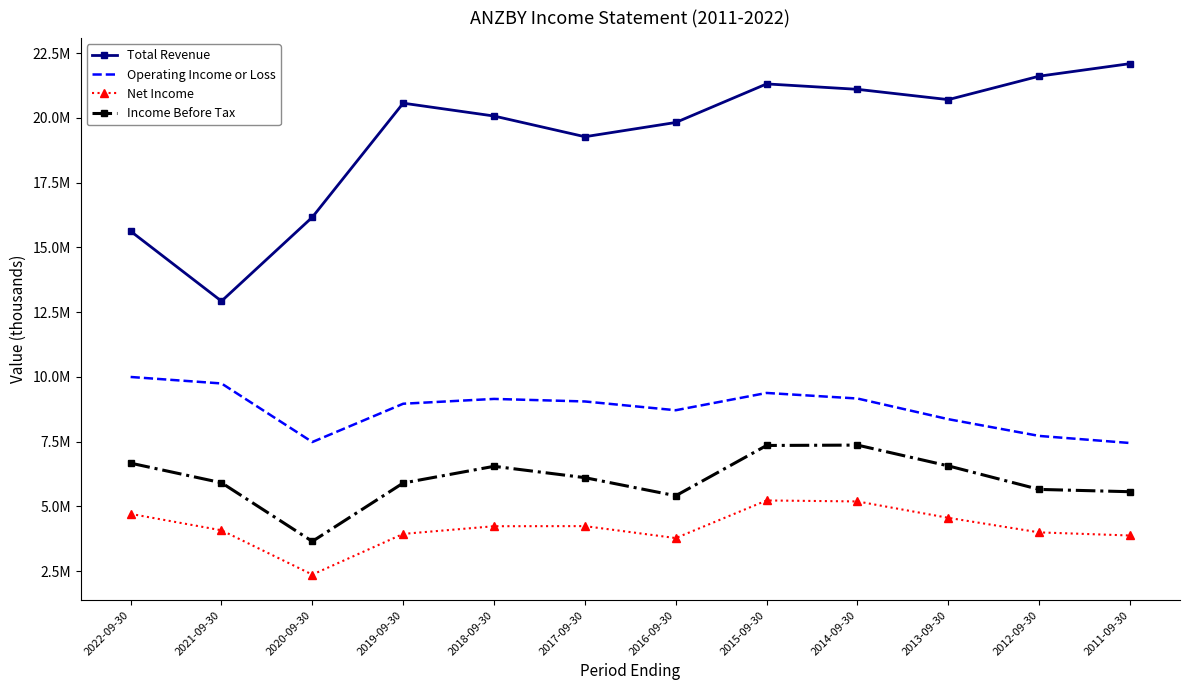

What is the label of the 1st point from the right?

2011-09-30